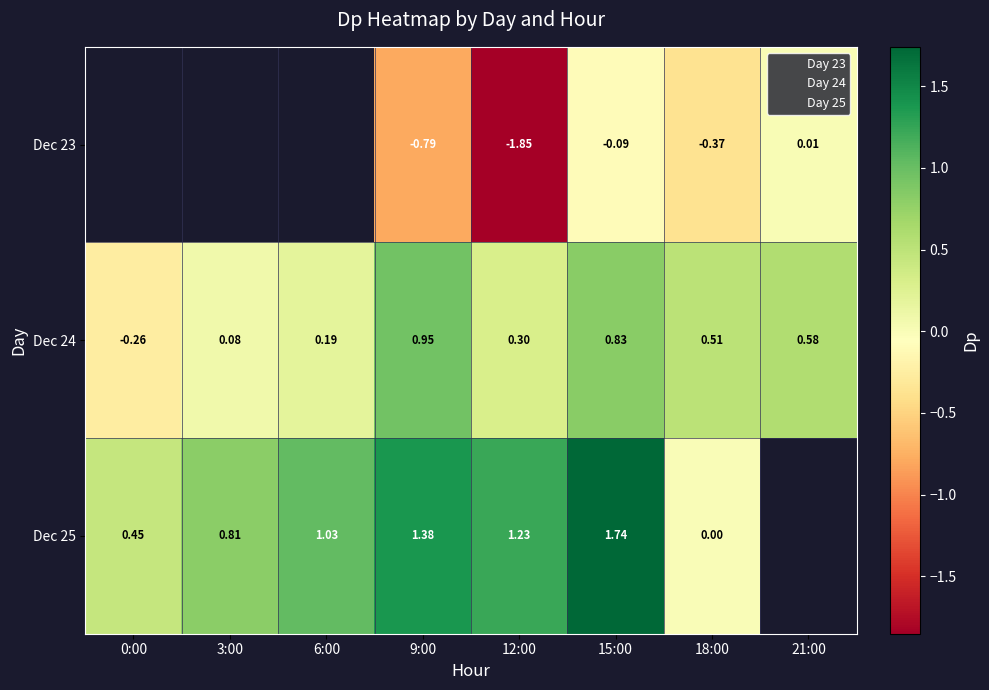

The value of Dec 25 at 12:00 is 1.9. True or false?

False